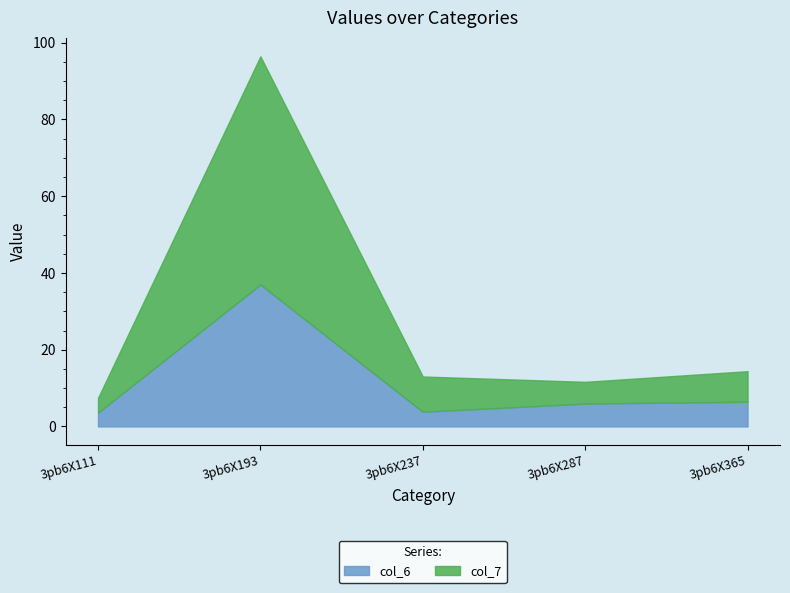

Reading left to right, extract all data points from this chart.

col_6: 3pb6X111=3.6	3pb6X193=37.0	3pb6X237=3.8	3pb6X287=6.0	3pb6X365=6.4
col_7: 3pb6X111=7.4	3pb6X193=96.5	3pb6X237=13.0	3pb6X287=11.6	3pb6X365=14.4